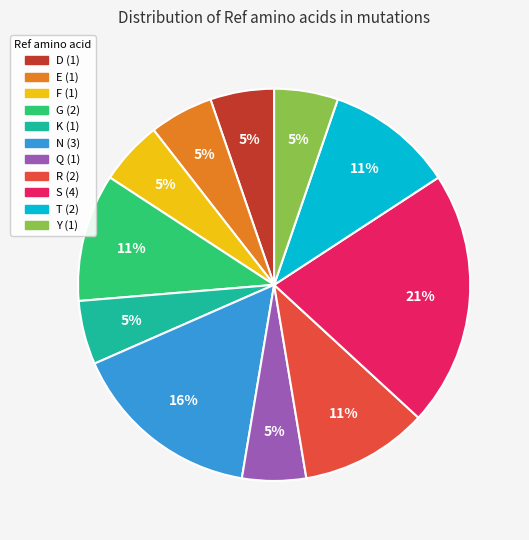

The D slice represents 1% of the pie. True or false?

False